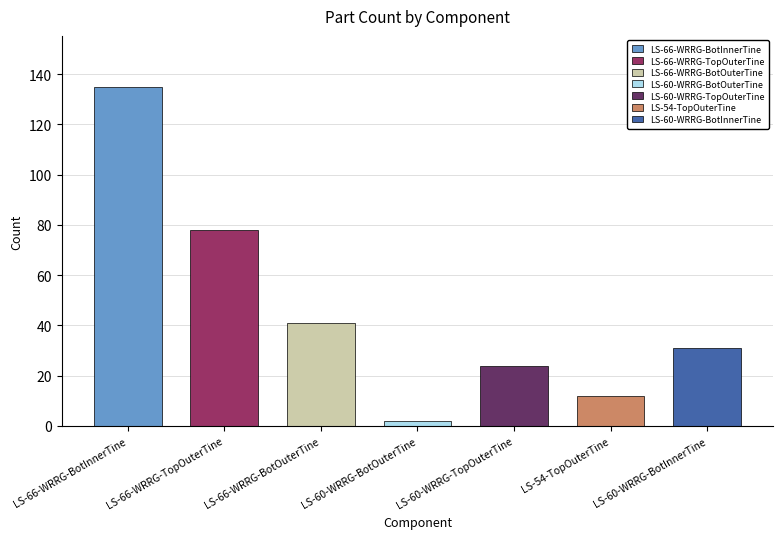

What is the sum of all values?

323